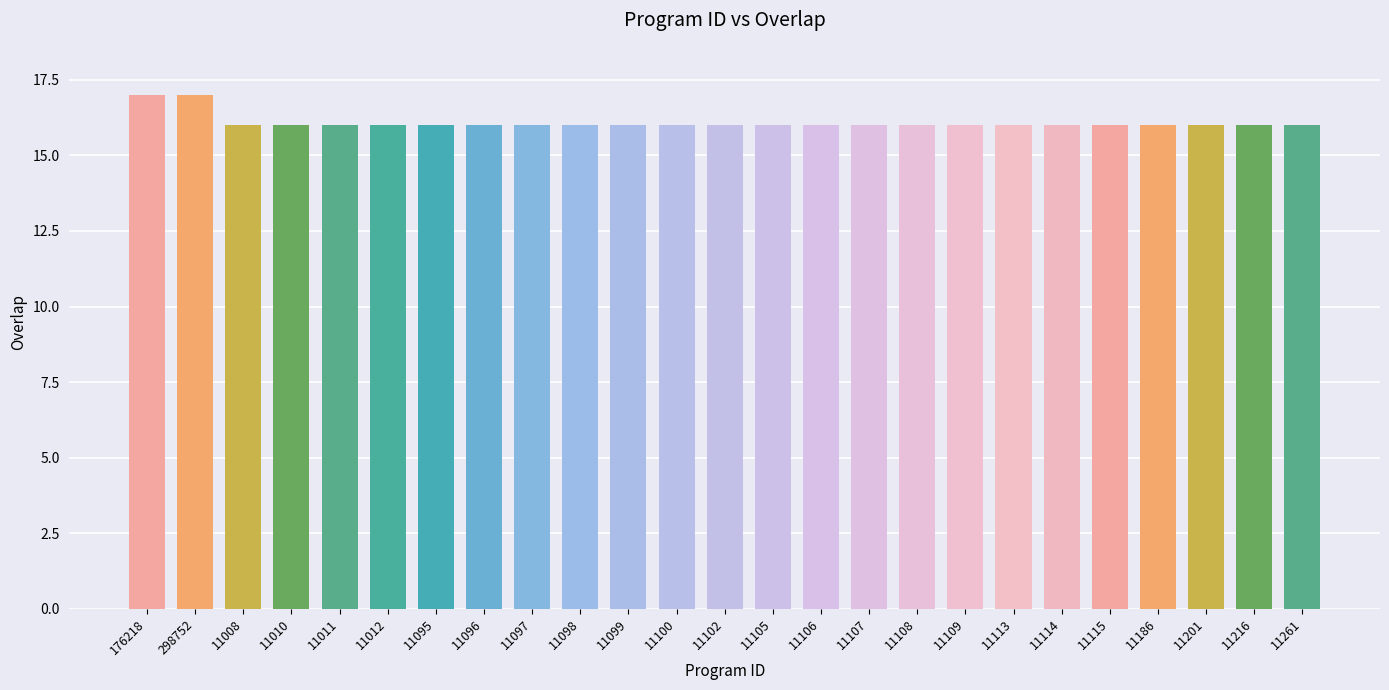

How many values are between 16 and 17?

25